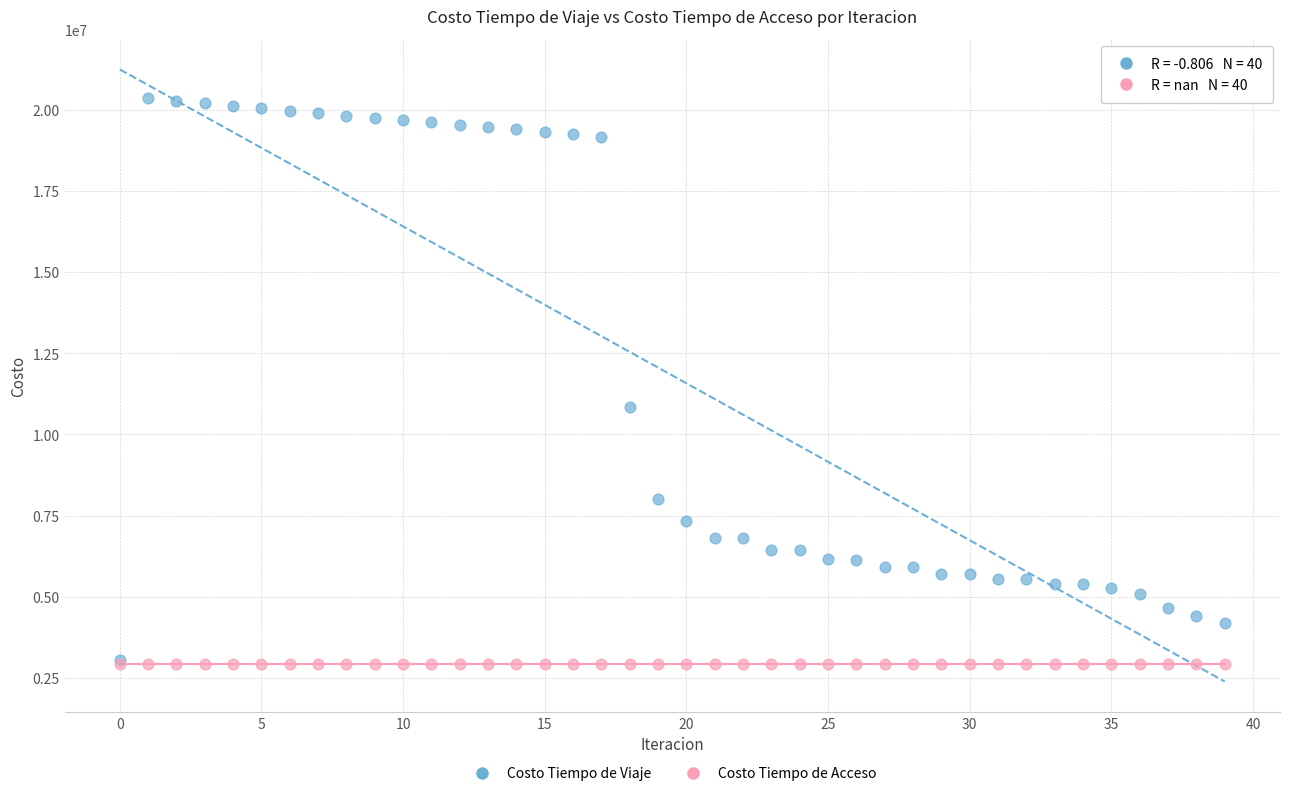

What are all the series names shown in the legend?

Costo Tiempo de Viaje, Costo Tiempo de Acceso